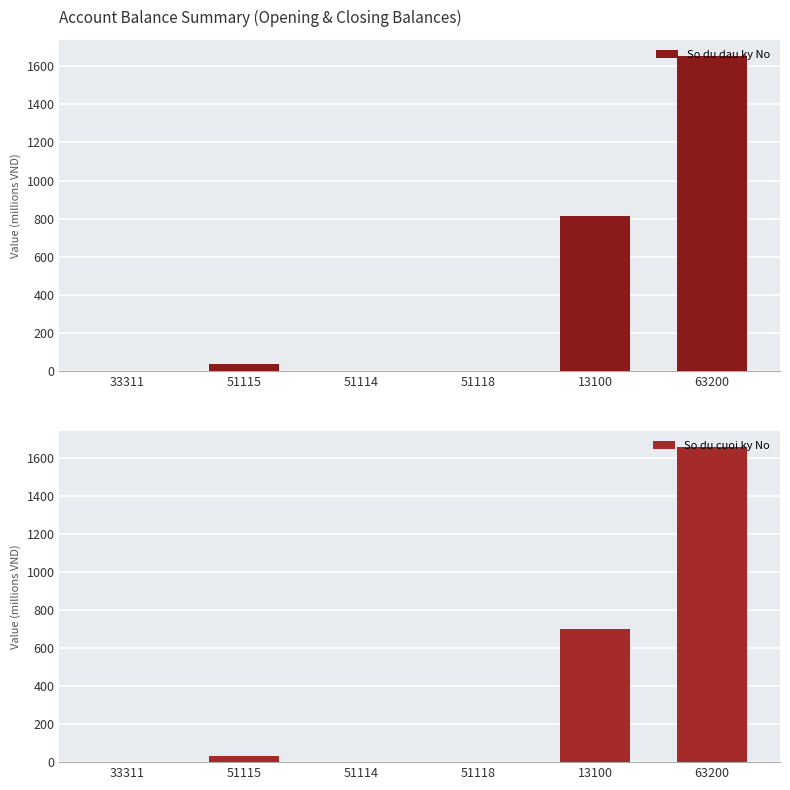

What are all the series names shown in the legend?

So du dau ky No, So du cuoi ky No